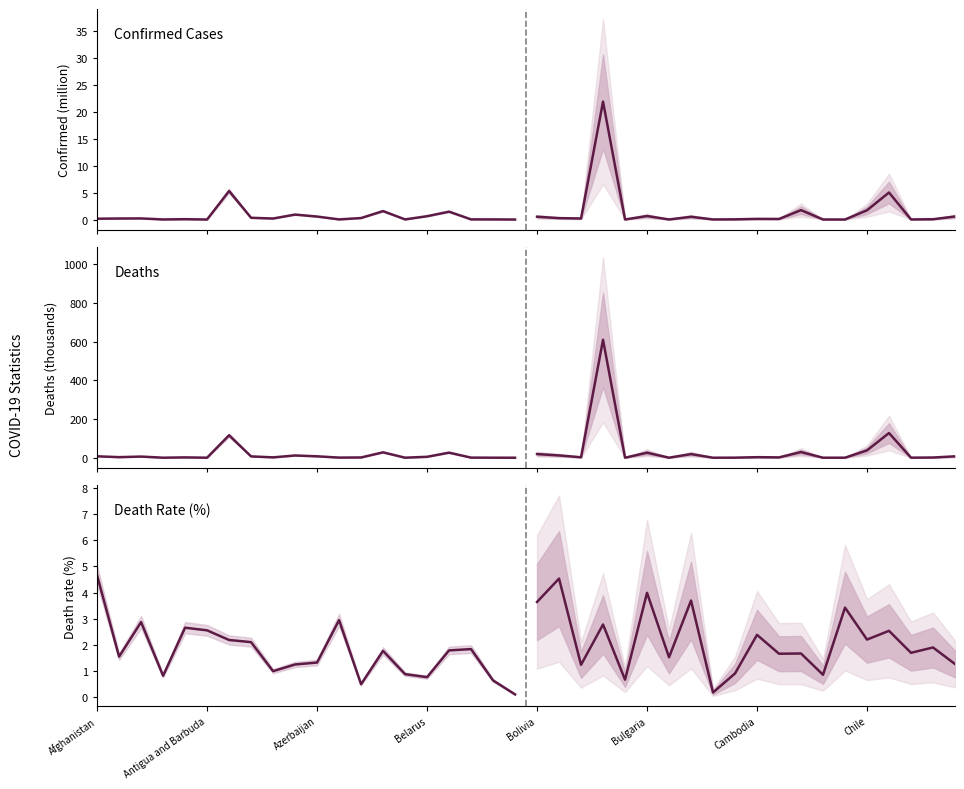

Reading right to left, extract all data points from this chart.

Confirmed (historical): 0.0	0.0	0.0	1.5	0.6	0.0	1.6	0.3	0.0	0.6	0.9	0.2	0.3	5.3	0.0	0.1	0.0	0.2	0.2	0.2
Confirmed (projection): 0.6	0.1	0.0	5.0	1.7	0.0	0.0	1.7	0.1	0.1	0.0	0.0	0.5	0.0	0.7	0.0	21.9	0.2	0.3	0.5
Deaths (historical): 0.0	0.2	0.5	26.3	4.8	0.2	27.9	1.4	0.7	7.4	11.6	1.9	6.9	116.2	0.1	1.7	0.1	6.0	3.0	7.3
Deaths (projection): 7.2	1.1	0.3	127.7	37.9	0.2	0.1	29.3	1.8	2.9	0.3	0.0	18.9	0.2	25.9	0.1	610.2	2.4	11.9	19.0
Death rate (historical): 0.1	0.6	1.8	1.8	0.8	0.9	1.8	0.5	2.9	1.3	1.3	1.0	2.1	2.2	2.6	2.7	0.8	2.9	1.6	4.7
Death rate (projection): 1.3	1.9	1.7	2.5	2.2	3.4	0.9	1.7	1.7	2.4	0.9	0.2	3.7	1.5	4.0	0.7	2.8	1.2	4.5	3.6